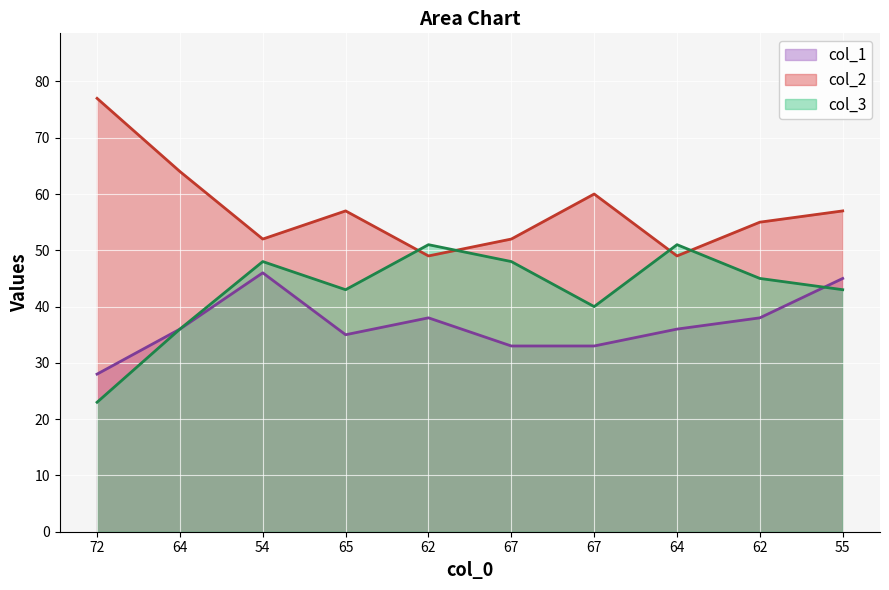

Which label corresponds to the largest value in the chart?

72